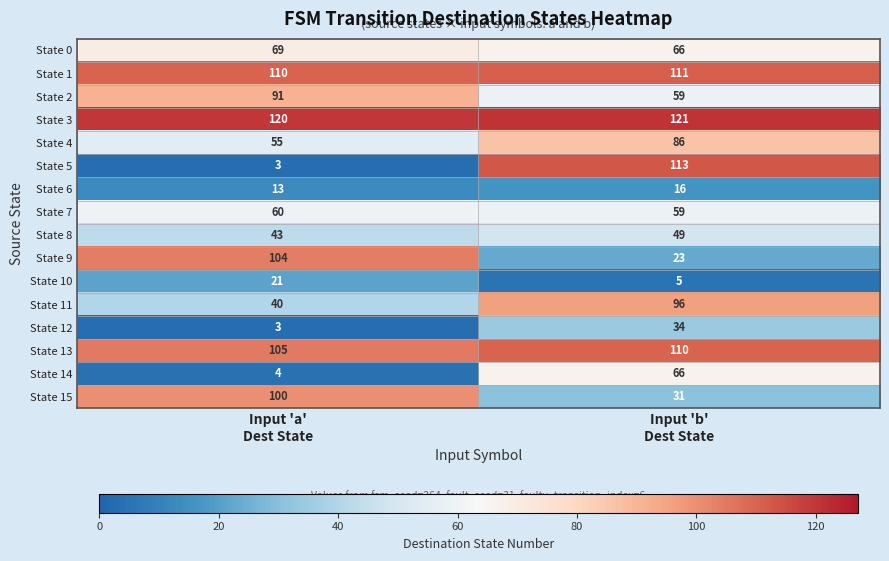

What is the sum of all State 12 values?

37